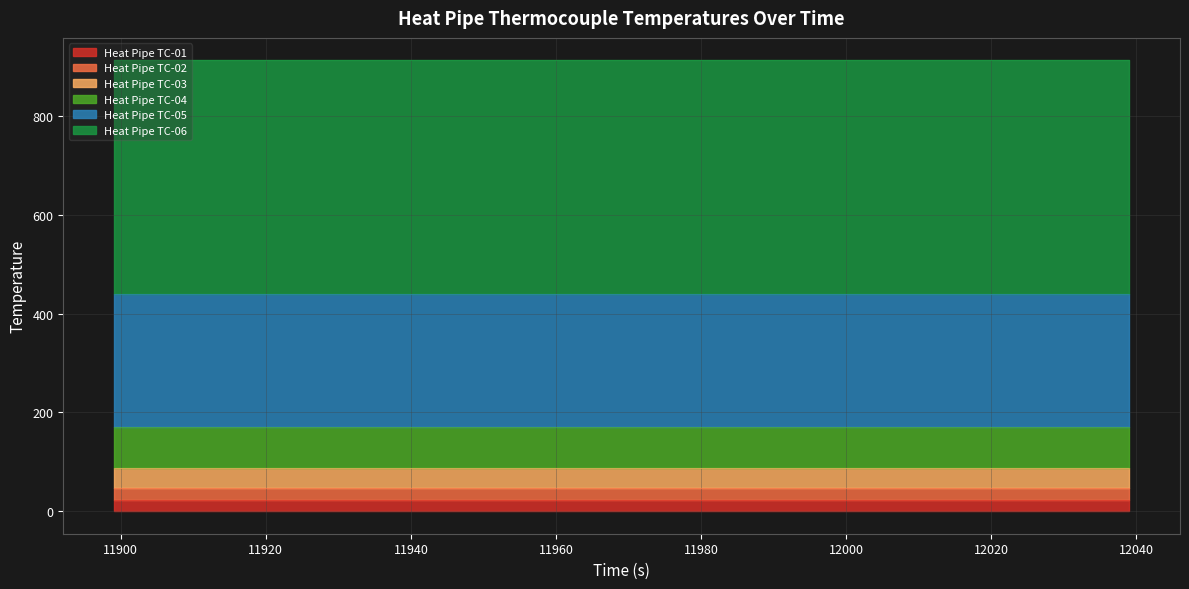

What are all the series names shown in the legend?

Heat Pipe TC-01, Heat Pipe TC-02, Heat Pipe TC-03, Heat Pipe TC-04, Heat Pipe TC-05, Heat Pipe TC-06